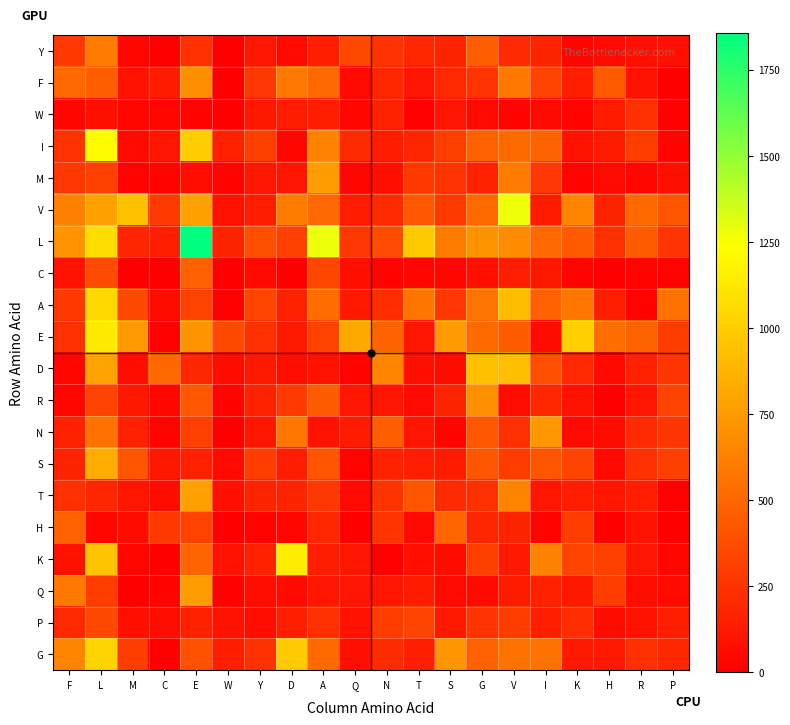

Between D and A, which is larger?

A